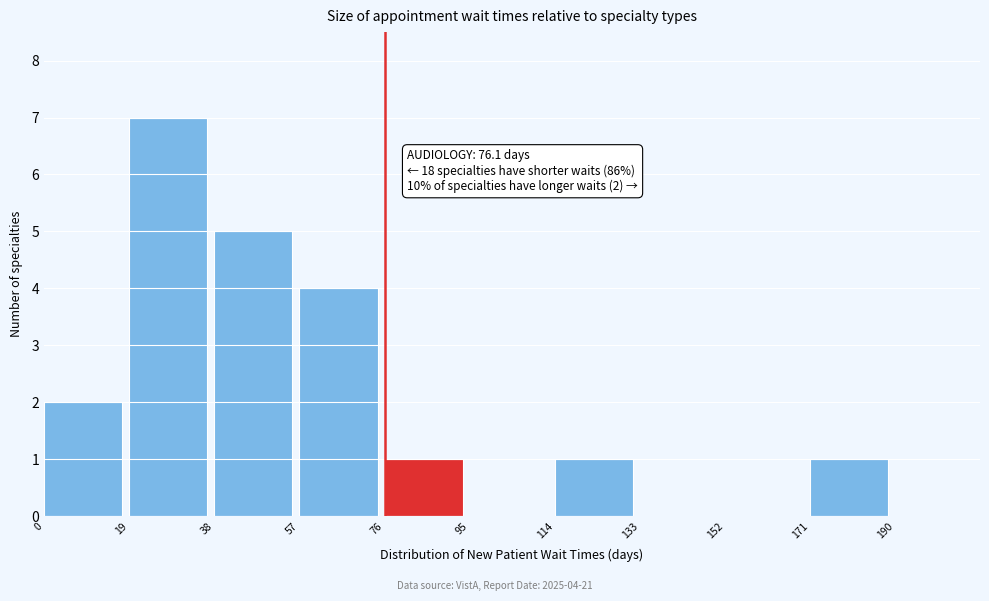

Over which range of the x-axis is the bar tallest?

19 to 38